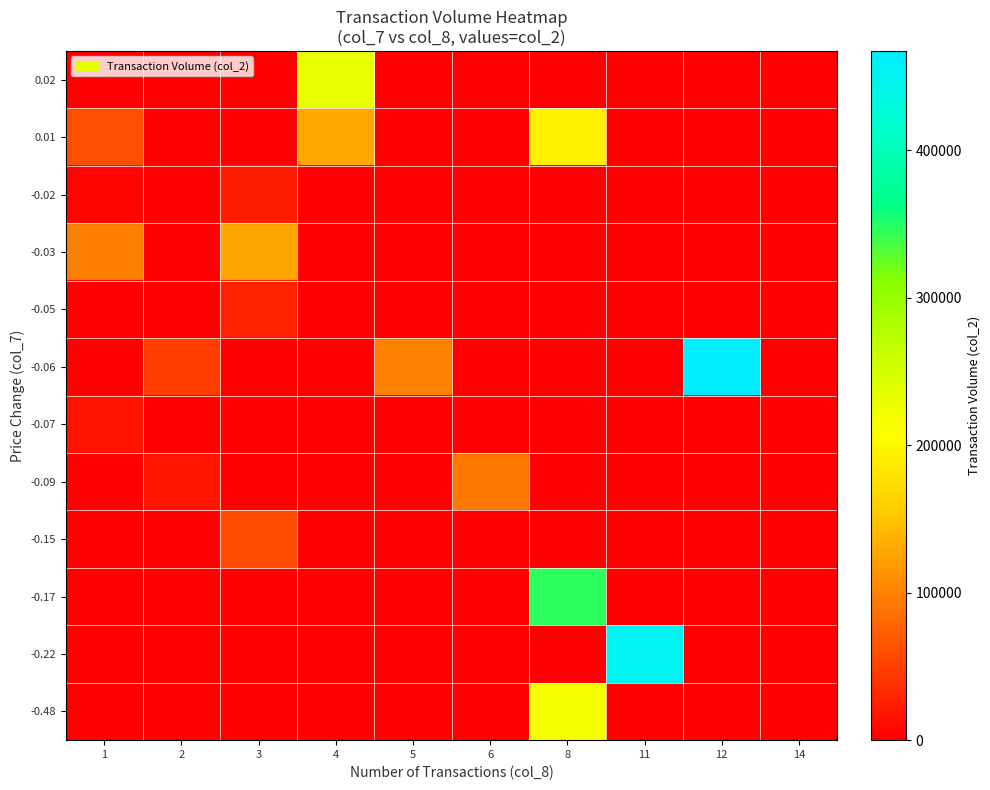

Reading left to right, extract all data points from this chart.

-0.48: 1=0	2=0	3=0	4=0	5=0	6=0	8=216360	11=0	12=0	14=0
-0.22: 1=0	2=0	3=0	4=0	5=0	6=0	8=0	11=452910	12=0	14=0
-0.17: 1=0	2=0	3=0	4=0	5=0	6=0	8=345700	11=0	12=0	14=0
-0.15: 1=0	2=0	3=58510	4=0	5=0	6=0	8=0	11=0	12=0	14=0
-0.09: 1=0	2=16450	3=0	4=0	5=0	6=92020	8=0	11=0	12=0	14=0
-0.07: 1=16100	2=0	3=0	4=0	5=0	6=0	8=0	11=0	12=0	14=0
-0.06: 1=0	2=48640	3=0	4=0	5=99830	6=0	8=0	11=0	12=467280	14=0
-0.05: 1=0	2=0	3=25960	4=0	5=0	6=0	8=0	11=0	12=0	14=0
-0.03: 1=98010	2=0	3=127600	4=0	5=0	6=0	8=0	11=0	12=0	14=0
-0.02: 1=5000	2=0	3=22200	4=0	5=0	6=0	8=0	11=0	12=0	14=0
0.01: 1=61500	2=0	3=0	4=128050	5=0	6=0	8=191700	11=0	12=0	14=0
0.02: 1=0	2=0	3=0	4=231140	5=0	6=0	8=0	11=0	12=0	14=0